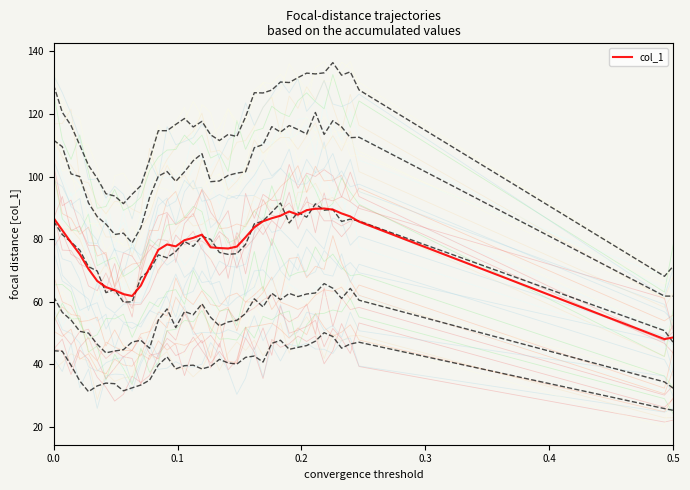

What is the maximum value for col_1?

89.8